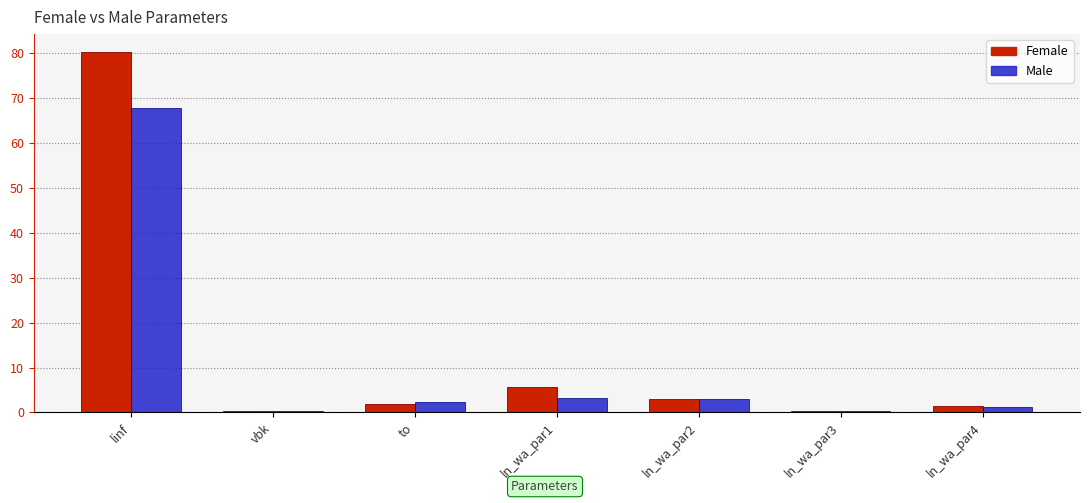

What is the sum of all Male values?

78.0